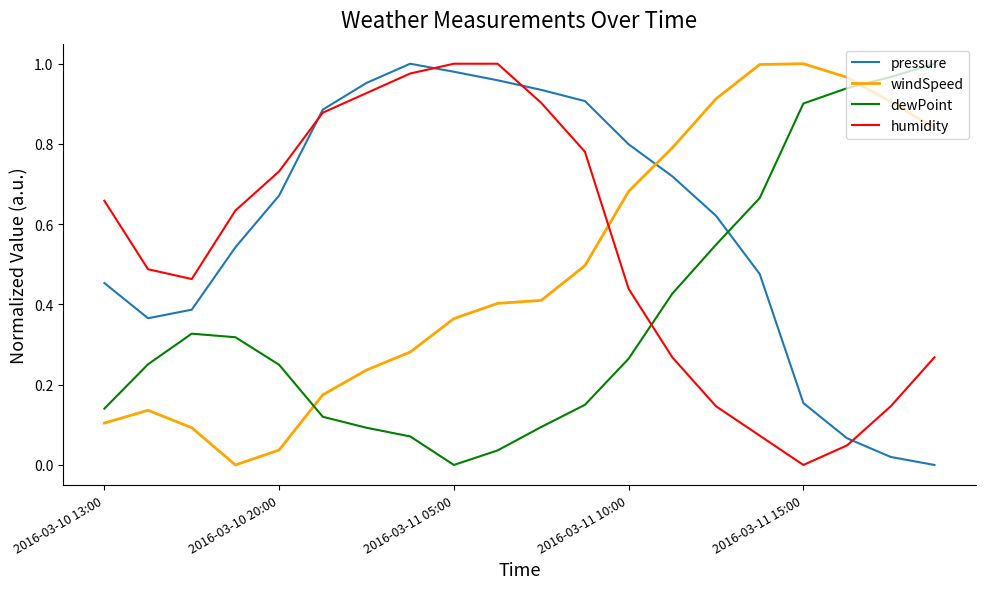

After their last crossing, which series has the higher values: pressure or windSpeed?

windSpeed